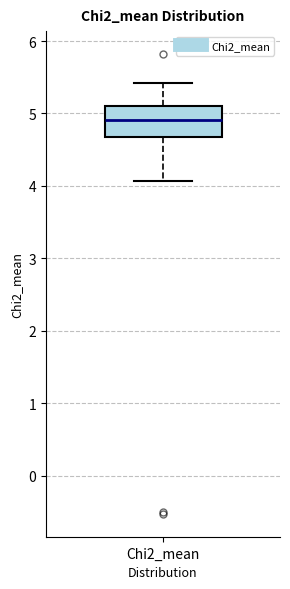

Transcribe this box plot: give where the median line is, the range the box spans, and where the two whiskers end, as read against the y-axis. The values are not printed on the chart, so give them approximately, as read against the axis.

median 4.9, box 4.7 to 5.1, whiskers 4.1 to 5.4